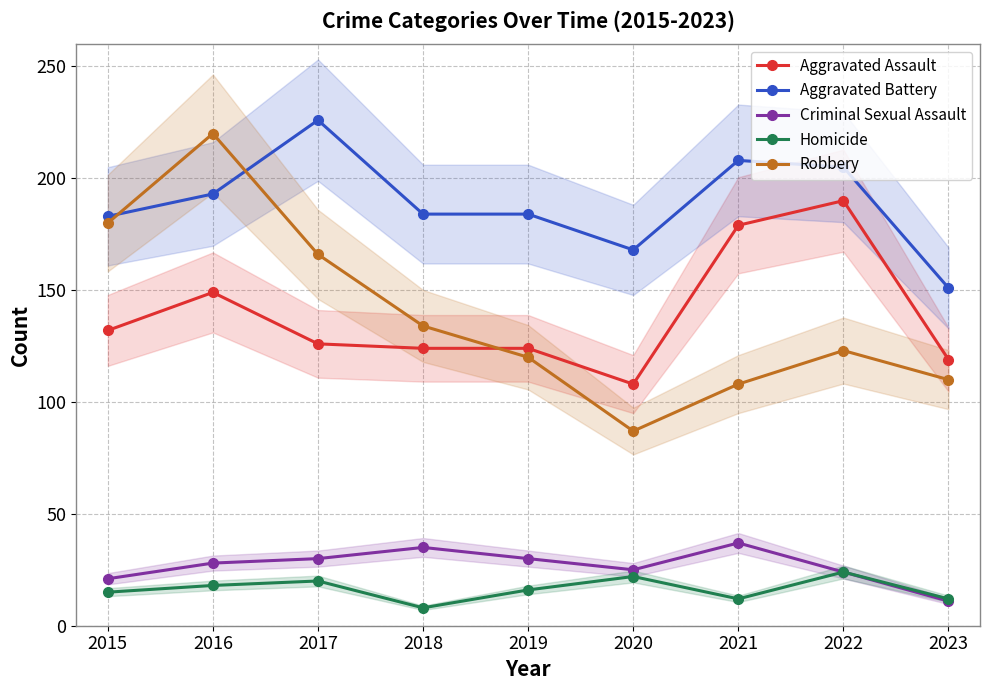

What is the difference between the second highest and second lowest values in the Criminal Sexual Assault series?

14